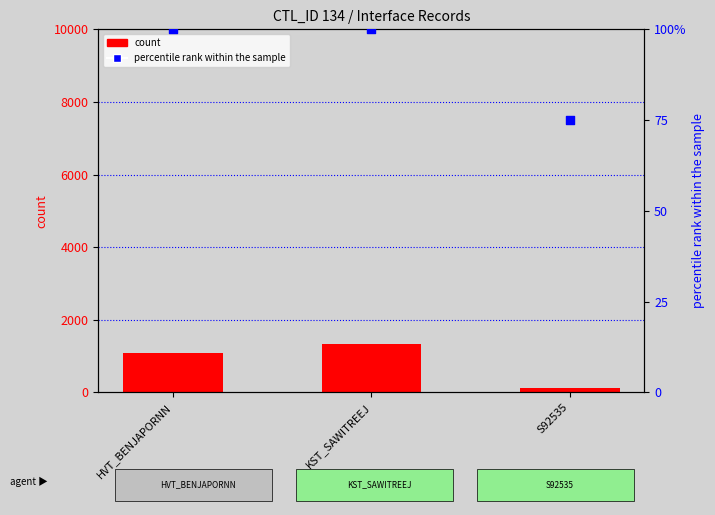

Is the value of percentile rank within the sample at KST_SAWITREEJ greater than the value of count at HVT_BENJAPORNN?

No